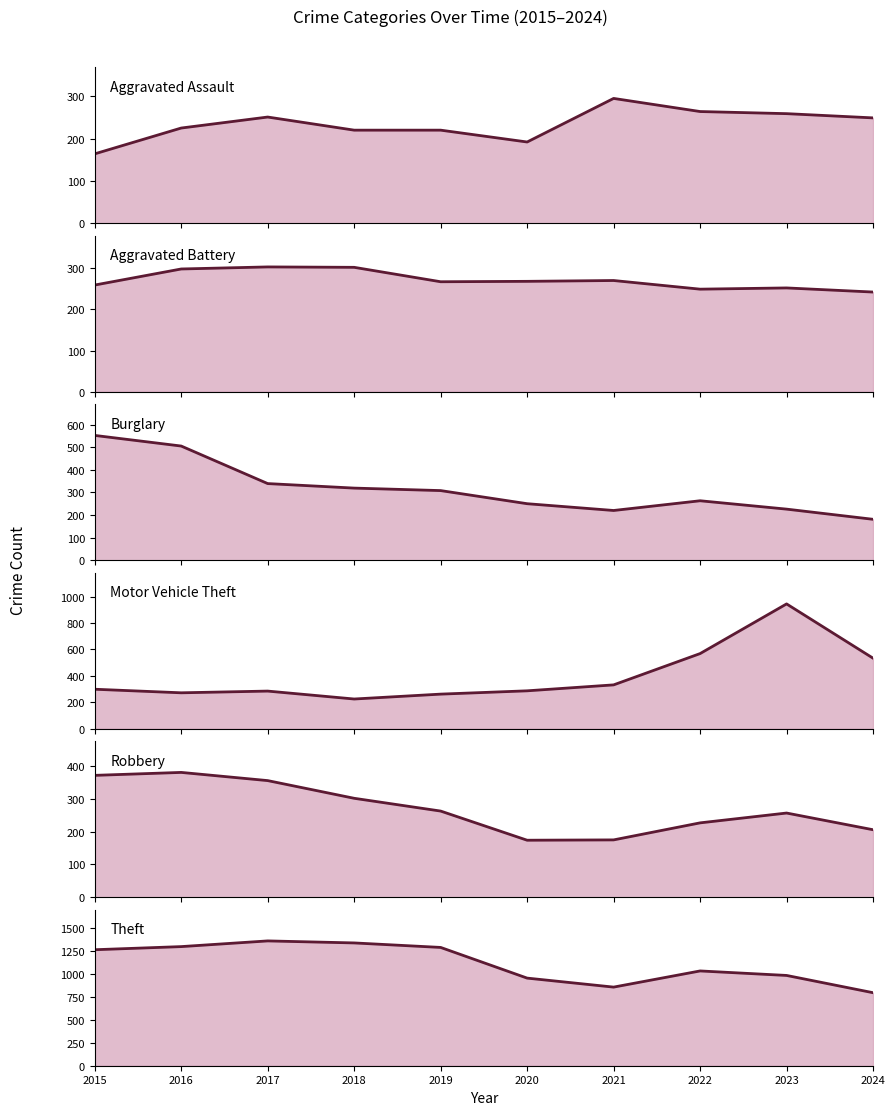

How many values in the Aggravated Assault trend series are below 249?

5